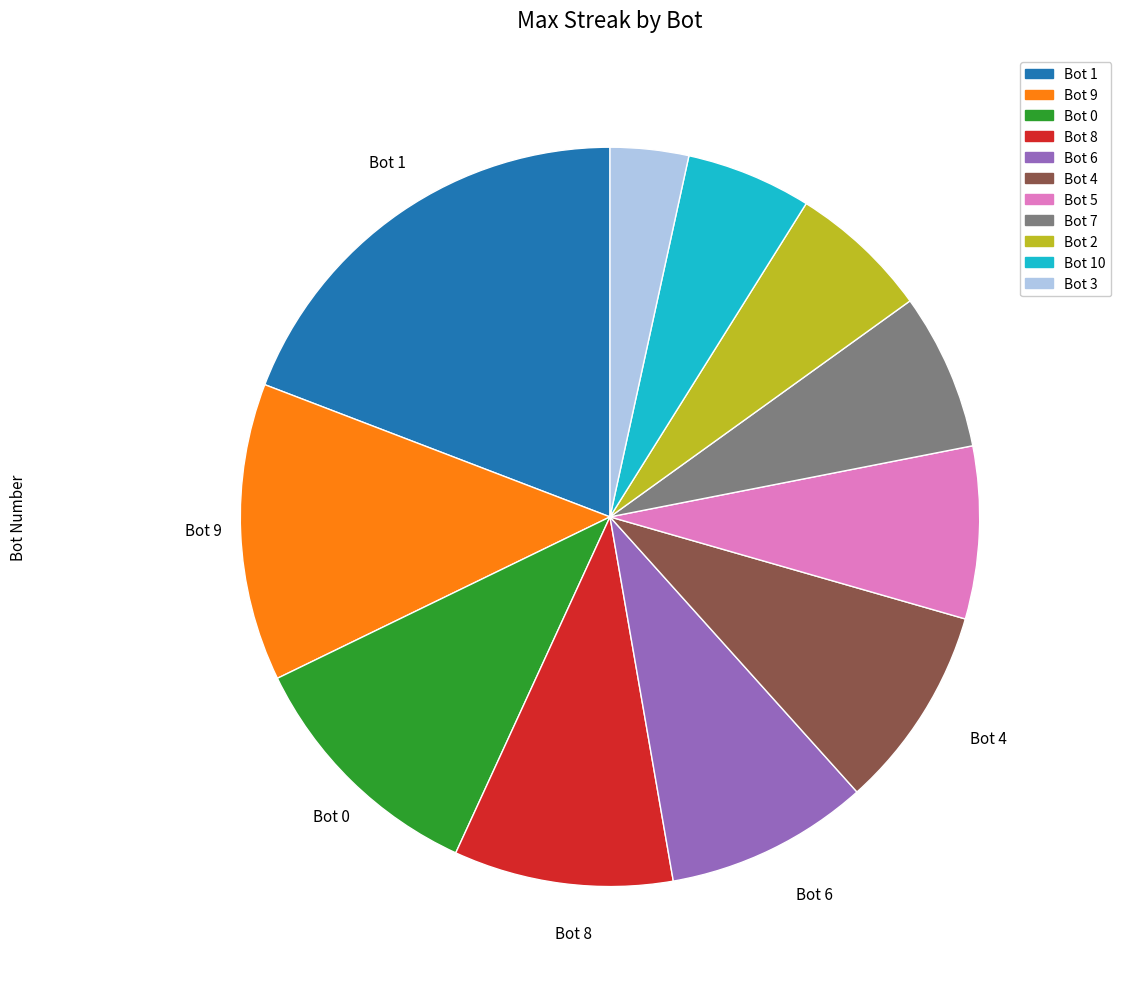

How many slices are in this pie chart?

11